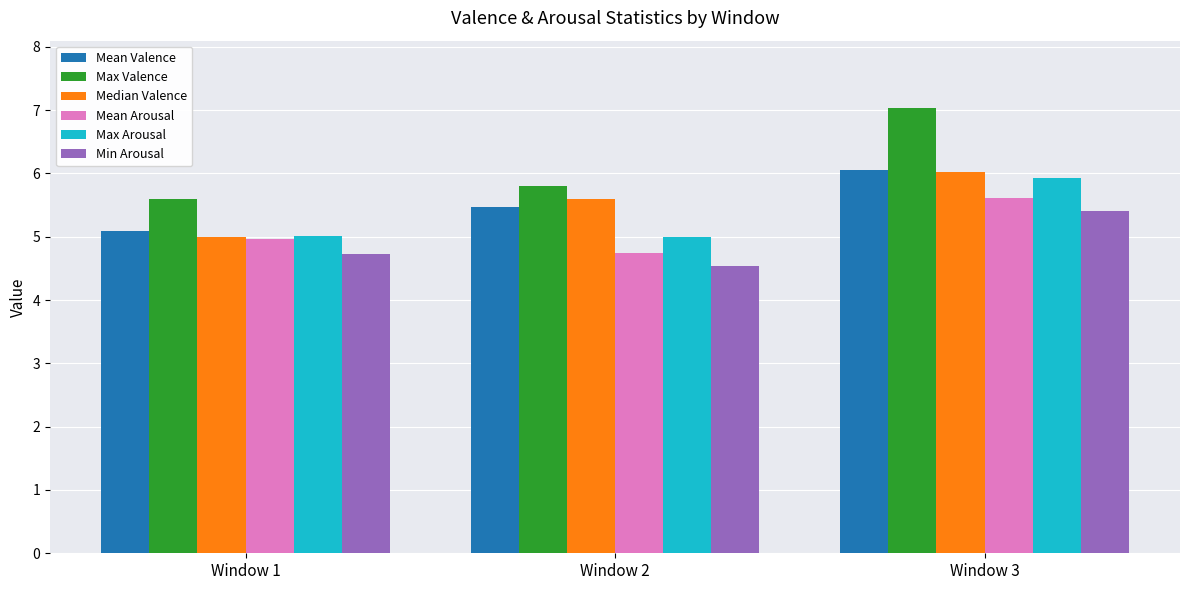

Reading left to right, transcribe all the data shown in this chart.

Mean Valence: Window 1=5.1	Window 2=5.5	Window 3=6.0
Max Valence: Window 1=5.6	Window 2=5.8	Window 3=7.0
Median Valence: Window 1=5.0	Window 2=5.6	Window 3=6.0
Mean Arousal: Window 1=5.0	Window 2=4.7	Window 3=5.6
Max Arousal: Window 1=5.0	Window 2=5.0	Window 3=5.9
Min Arousal: Window 1=4.7	Window 2=4.5	Window 3=5.4